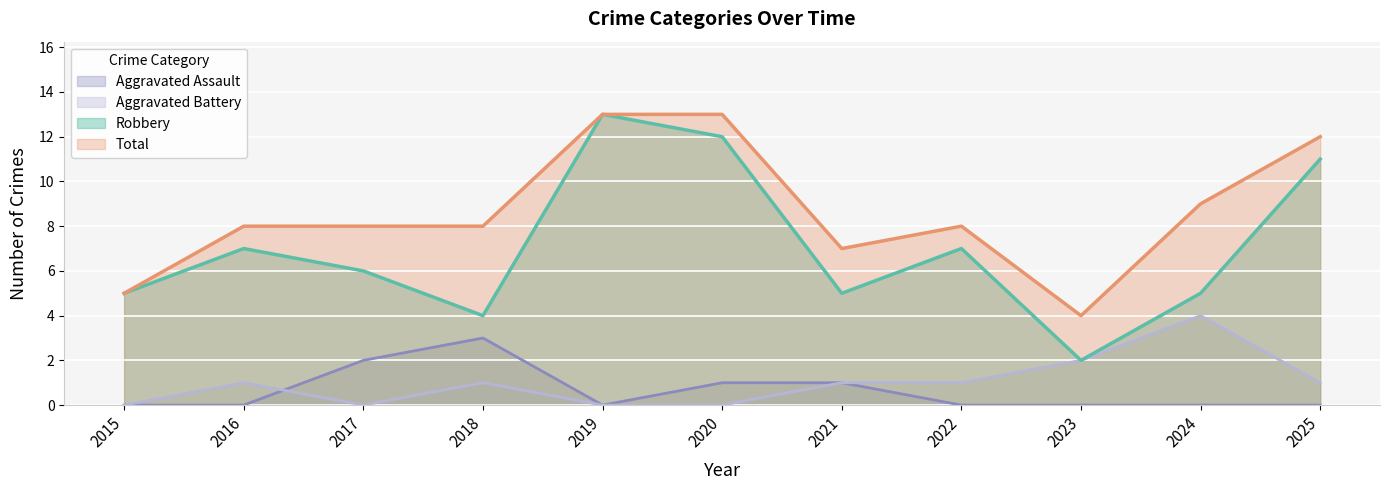

What is the value of the Total point at the 3rd from the left?

8